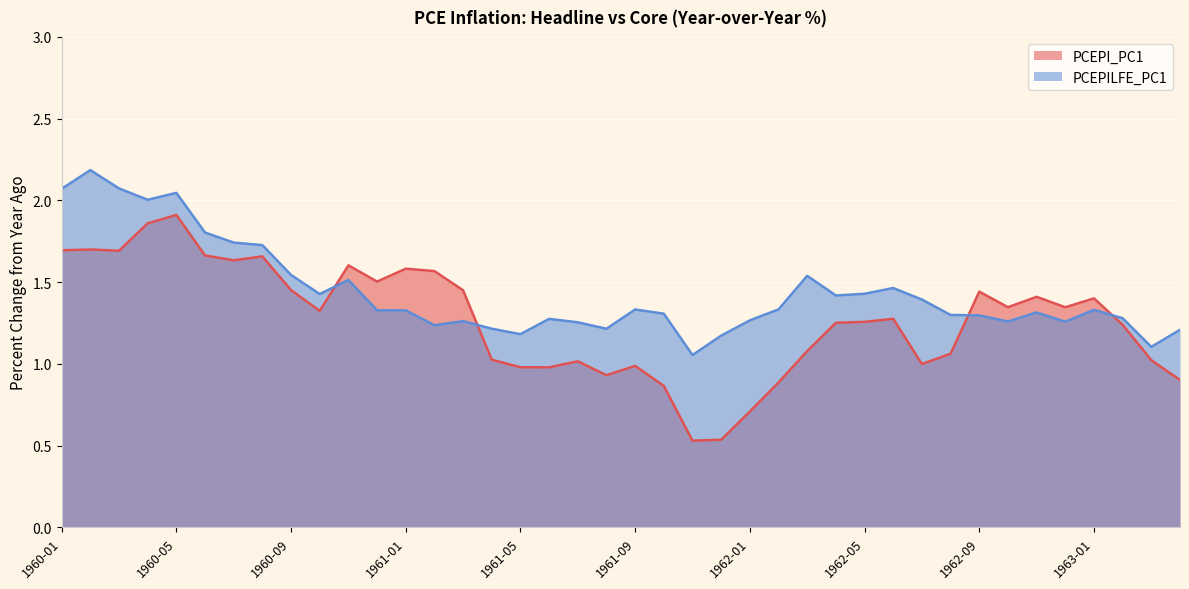

What is the average value of the PCEPILFE_PC1 series?

1.4